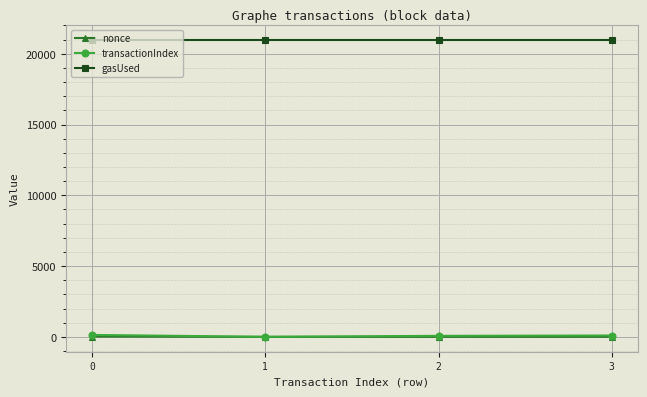

In transactionIndex, how many points are lower than both neighbors (excluding endpoints)?

1